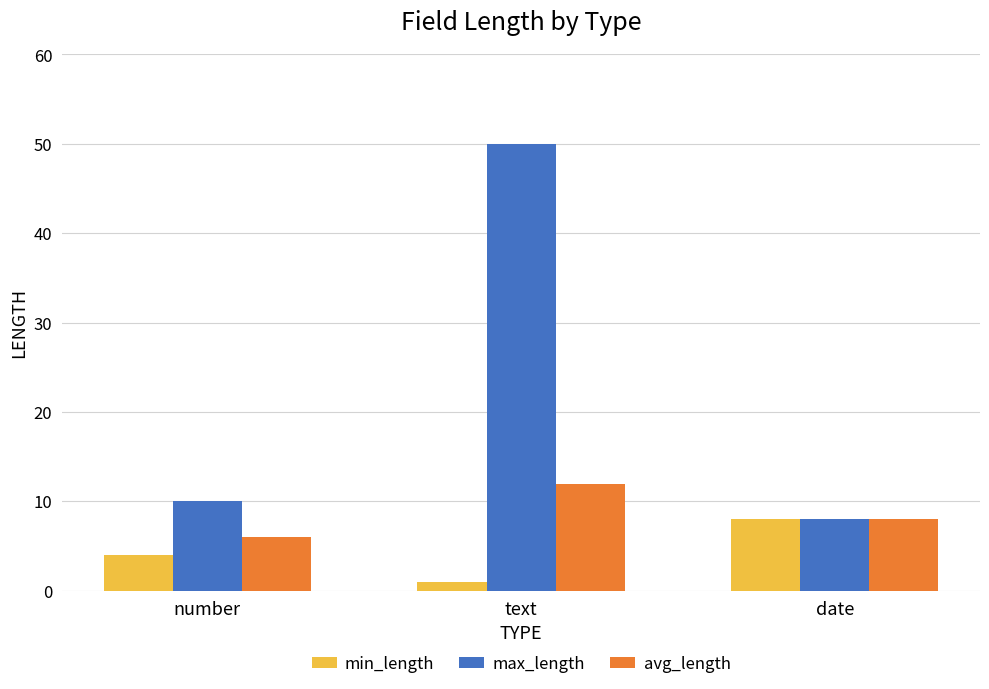

The value of max_length at text is 82. True or false?

False